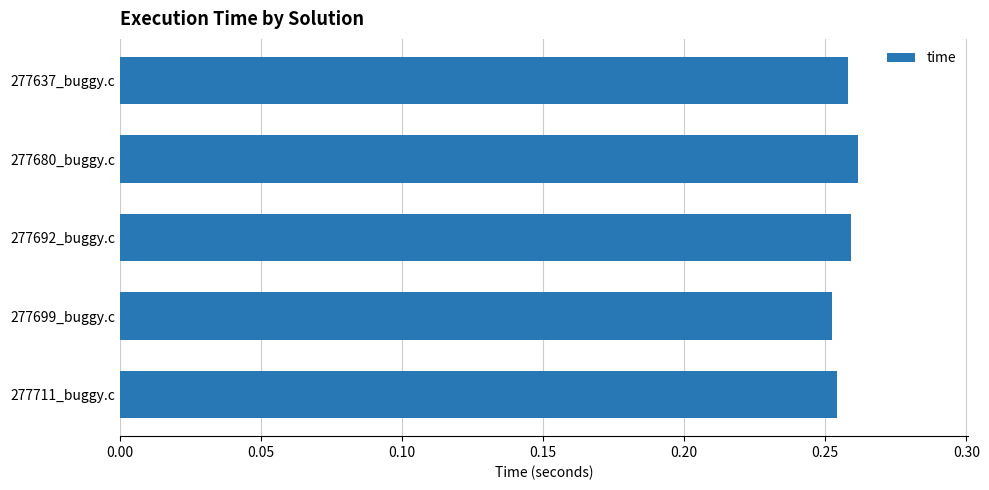

What is the label of the 3rd bar from the bottom?

277692_buggy.c